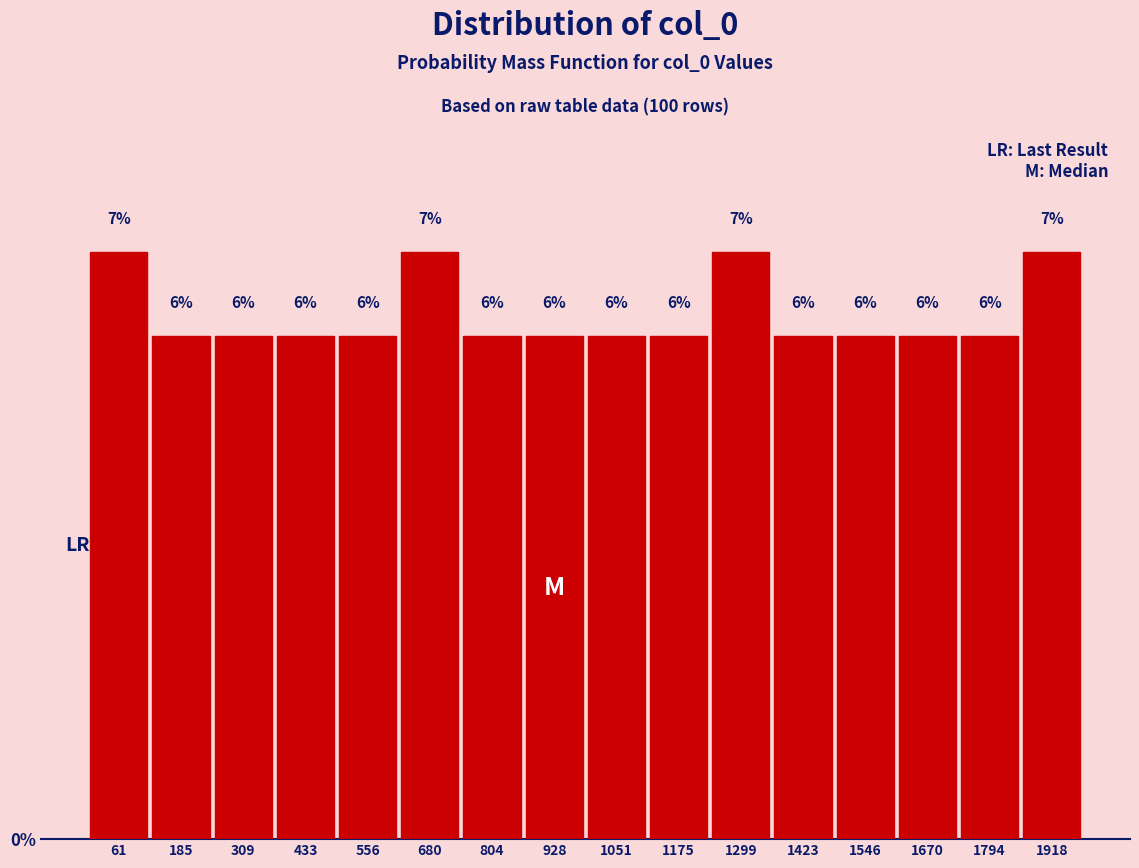

How tall is the bar that spans 1360 to 1480 on the x-axis? The bar edges are not printed on the chart, so give them approximately, as read against the axis.

6